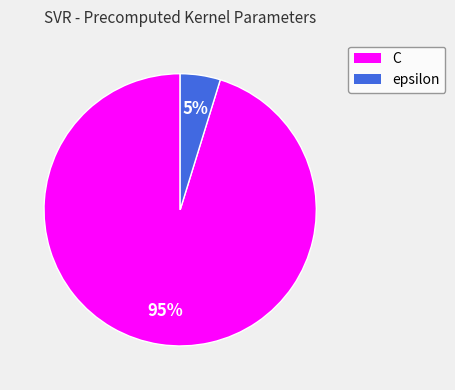

What is the largest slice in the pie chart?

C